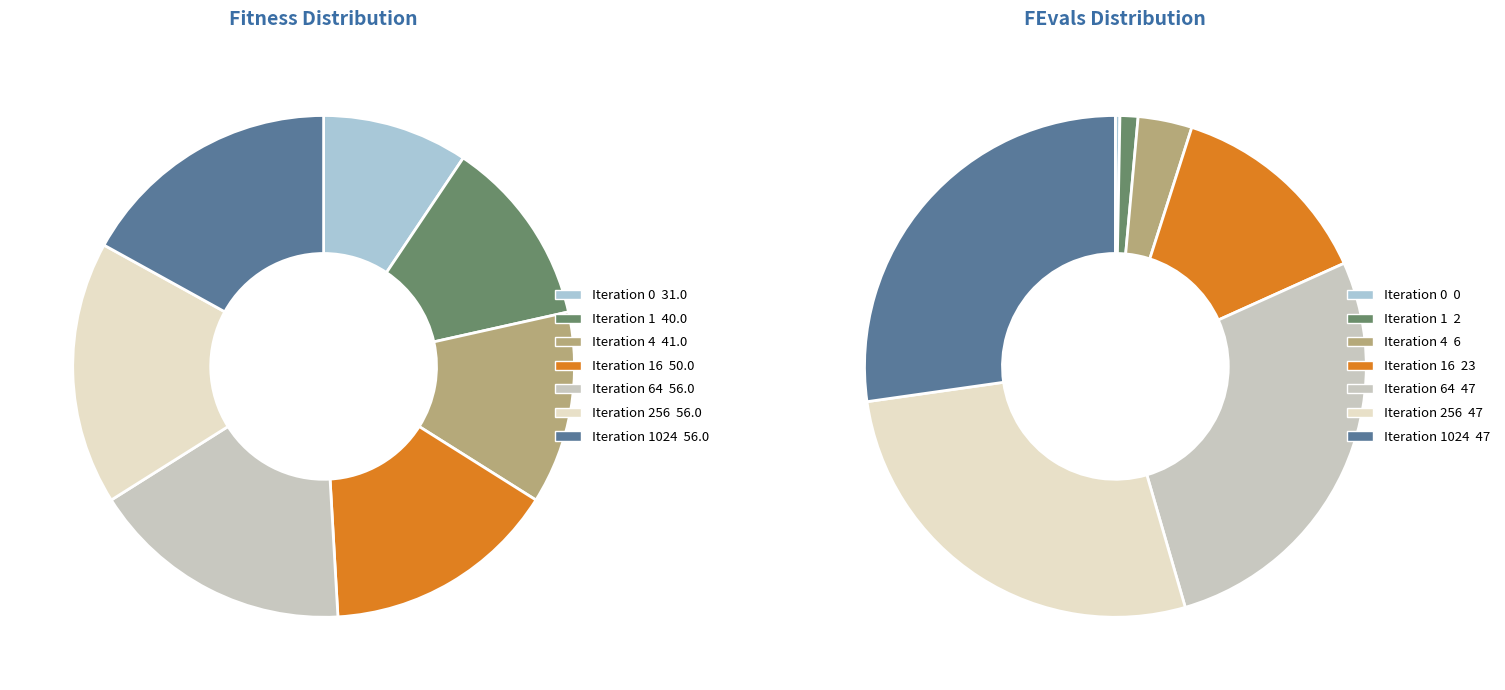

What is the smallest slice in the pie chart?

Iteration 0